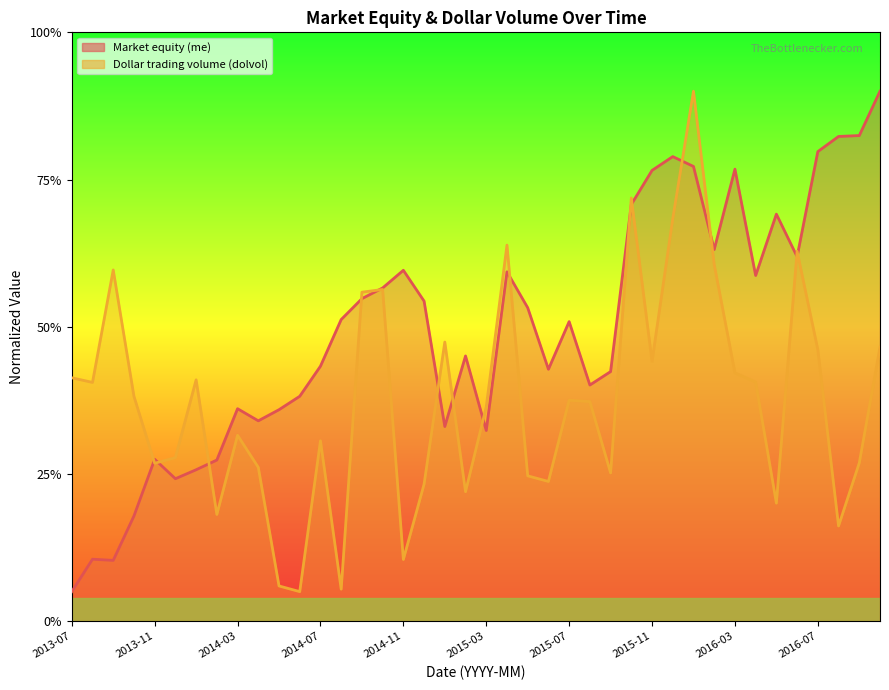

What is the label of the 24th point from the left?

2015-06